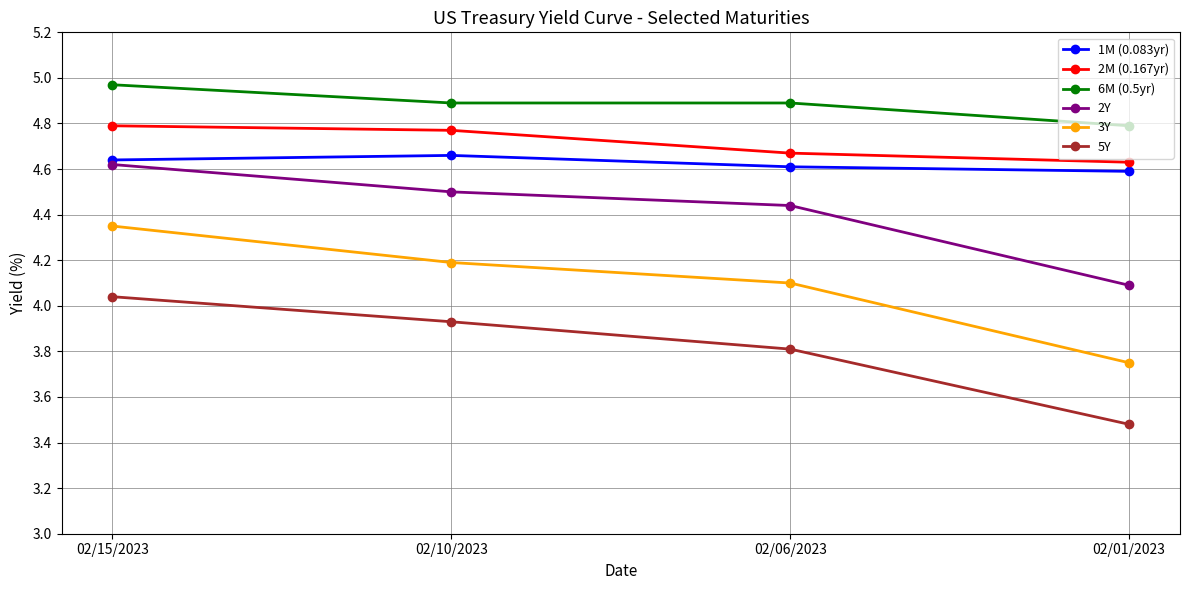

Which series changed the most between 02/15/2023 and 02/10/2023?

3Y